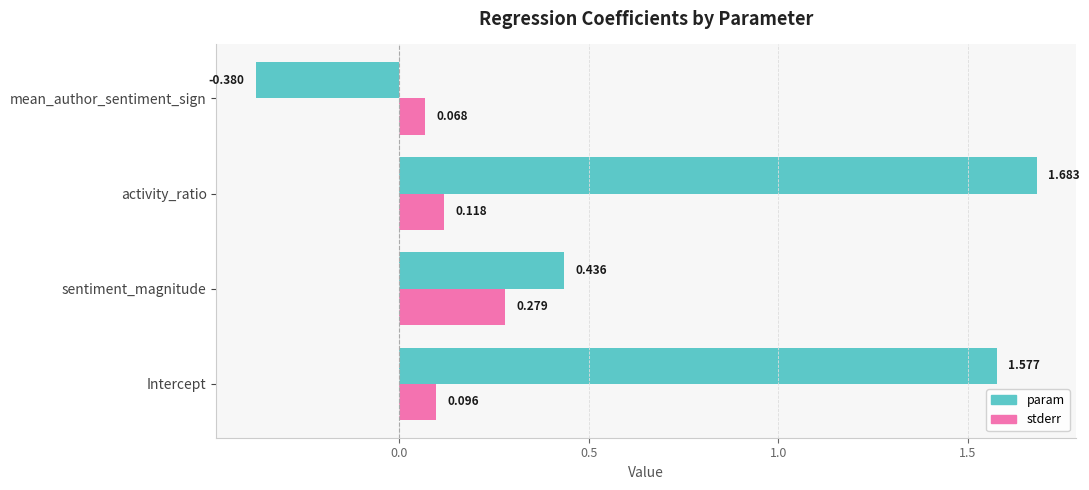

At activity_ratio, list the series in order from smallest to largest.

stderr, param